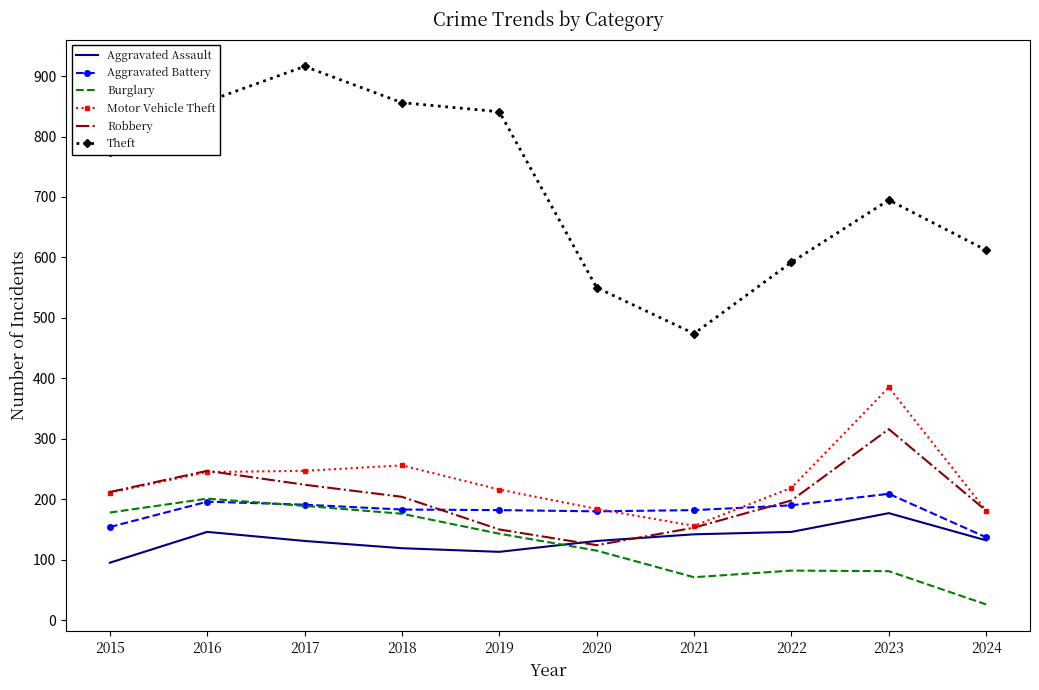

What is the difference between the maximum and minimum values in the Burglary series?

175